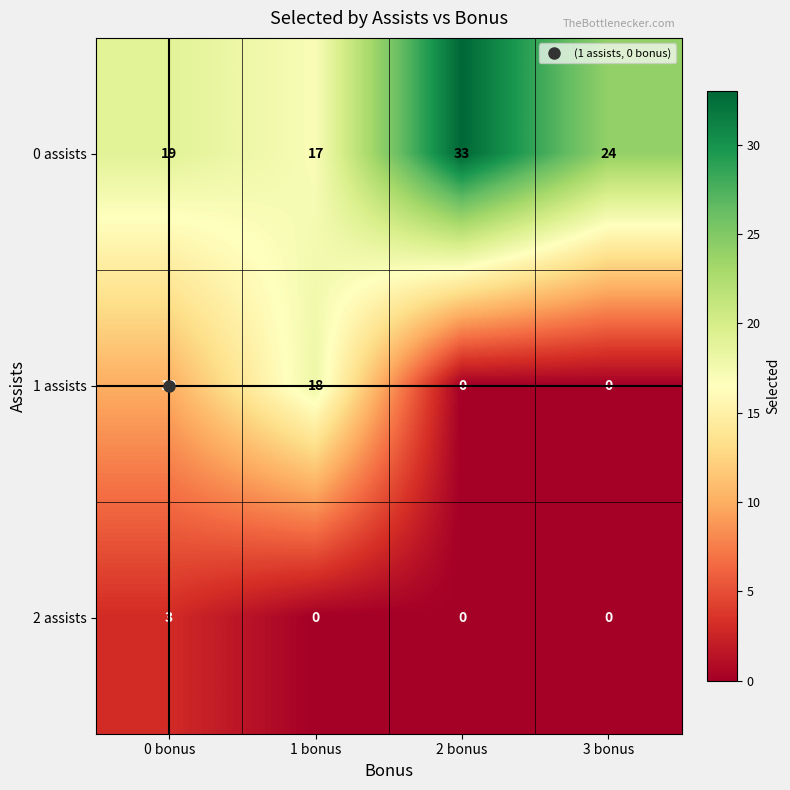

What is the difference between the highest and lowest values at 1 bonus?

18